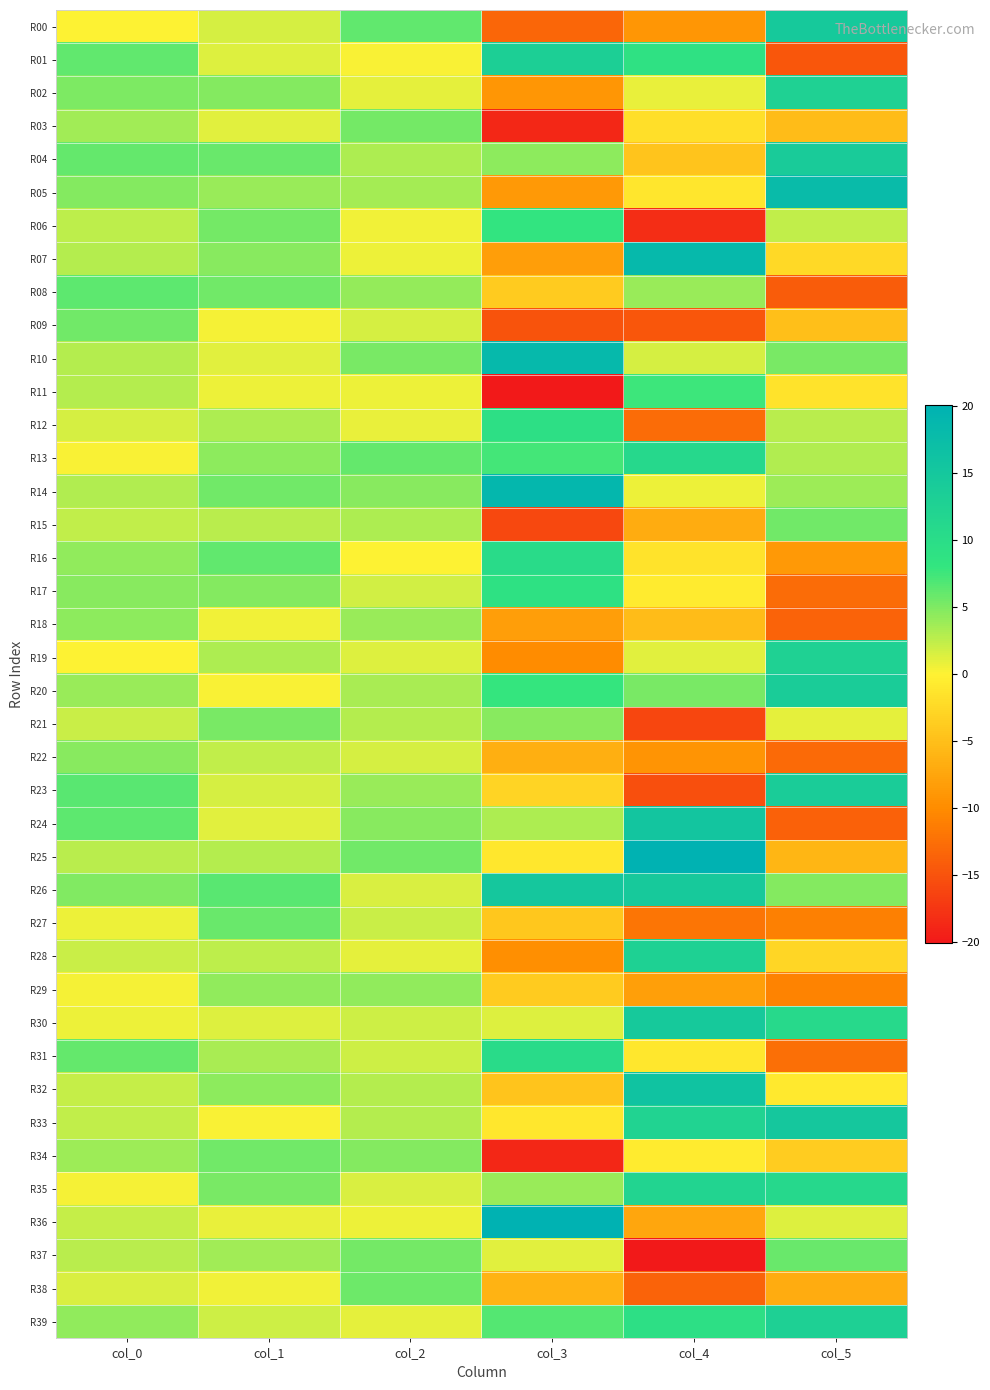

Reading right to left, transcribe all the data shown in this chart.

R00: col_5=14.6	col_4=-9.0	col_3=-13.2	col_2=6.2	col_1=1.6	col_0=0.1
R01: col_5=-14.6	col_4=8.8	col_3=13.2	col_2=0.2	col_1=1.3	col_0=6.1
R02: col_5=12.6	col_4=0.9	col_3=-9.0	col_2=1.1	col_1=4.7	col_0=5.1
R03: col_5=-5.3	col_4=-1.8	col_3=-18.7	col_2=5.4	col_1=1.2	col_0=3.7
R04: col_5=14.1	col_4=-4.5	col_3=4.4	col_2=3.3	col_1=5.8	col_0=6.0
R05: col_5=17.7	col_4=-1.1	col_3=-8.7	col_2=3.6	col_1=4.0	col_0=4.7
R06: col_5=2.3	col_4=-18.3	col_3=8.2	col_2=0.6	col_1=5.4	col_0=2.5
R07: col_5=-2.4	col_4=18.4	col_3=-8.3	col_2=0.6	col_1=4.7	col_0=2.8
R08: col_5=-14.2	col_4=4.0	col_3=-3.8	col_2=4.1	col_1=5.5	col_0=6.3
R09: col_5=-5.0	col_4=-14.7	col_3=-15.0	col_2=1.7	col_1=0.4	col_0=5.5
R10: col_5=5.2	col_4=1.6	col_3=18.4	col_2=5.2	col_1=1.1	col_0=3.0
R11: col_5=-1.5	col_4=7.5	col_3=-20.0	col_2=0.7	col_1=0.6	col_0=2.9
R12: col_5=2.7	col_4=-12.9	col_3=9.4	col_2=0.9	col_1=3.3	col_0=1.6
R13: col_5=3.0	col_4=11.0	col_3=7.2	col_2=6.1	col_1=4.4	col_0=0.3
R14: col_5=3.8	col_4=0.8	col_3=18.9	col_2=4.6	col_1=5.6	col_0=3.0
R15: col_5=5.6	col_4=-6.8	col_3=-15.9	col_2=3.3	col_1=2.8	col_0=2.4
R16: col_5=-8.6	col_4=-1.5	col_3=10.3	col_2=0.0	col_1=6.1	col_0=4.3
R17: col_5=-12.8	col_4=-0.7	col_3=9.0	col_2=1.8	col_1=4.8	col_0=4.5
R18: col_5=-13.6	col_4=-5.2	col_3=-8.2	col_2=4.0	col_1=0.5	col_0=4.4
R19: col_5=12.5	col_4=1.1	col_3=-10.0	col_2=1.3	col_1=3.3	col_0=0.0
R20: col_5=13.8	col_4=5.2	col_3=7.9	col_2=3.3	col_1=0.2	col_0=4.0
R21: col_5=1.0	col_4=-16.0	col_3=4.5	col_2=2.8	col_1=5.2	col_0=2.0
R22: col_5=-12.9	col_4=-9.2	col_3=-6.5	col_2=1.6	col_1=2.4	col_0=4.6
R23: col_5=13.8	col_4=-15.4	col_3=-3.0	col_2=4.0	col_1=1.7	col_0=6.4
R24: col_5=-13.8	col_4=15.5	col_3=3.2	col_2=4.5	col_1=1.1	col_0=6.3
R25: col_5=-5.8	col_4=20.0	col_3=-1.0	col_2=5.6	col_1=2.9	col_0=2.7
R26: col_5=4.7	col_4=14.5	col_3=15.0	col_2=1.5	col_1=6.4	col_0=5.0
R27: col_5=-11.0	col_4=-12.0	col_3=-4.1	col_2=2.0	col_1=5.8	col_0=0.6
R28: col_5=-2.7	col_4=12.7	col_3=-9.7	col_2=1.0	col_1=2.5	col_0=2.1
R29: col_5=-10.7	col_4=-8.1	col_3=-3.9	col_2=4.2	col_1=4.2	col_0=0.4
R30: col_5=10.7	col_4=14.6	col_3=1.3	col_2=2.0	col_1=1.3	col_0=0.7
R31: col_5=-12.5	col_4=-1.1	col_3=10.3	col_2=2.0	col_1=3.3	col_0=6.0
R32: col_5=-0.9	col_4=16.1	col_3=-4.5	col_2=2.9	col_1=4.4	col_0=2.3
R33: col_5=14.9	col_4=12.2	col_3=-1.1	col_2=2.9	col_1=0.3	col_0=2.5
R34: col_5=-3.7	col_4=-0.7	col_3=-18.8	col_2=4.8	col_1=5.6	col_0=3.8
R35: col_5=11.0	col_4=12.0	col_3=4.0	col_2=1.5	col_1=5.2	col_0=0.4
R36: col_5=1.3	col_4=-7.5	col_3=20.0	col_2=0.6	col_1=0.9	col_0=2.2
R37: col_5=5.8	col_4=-20.1	col_3=1.1	col_2=5.4	col_1=3.7	col_0=2.7
R38: col_5=-6.8	col_4=-13.6	col_3=-6.2	col_2=5.6	col_1=0.6	col_0=1.5
R39: col_5=12.9	col_4=9.3	col_3=6.7	col_2=1.0	col_1=1.9	col_0=4.3